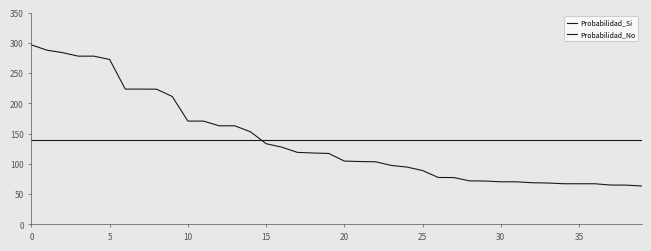

Which category has the lowest value across all series?

39